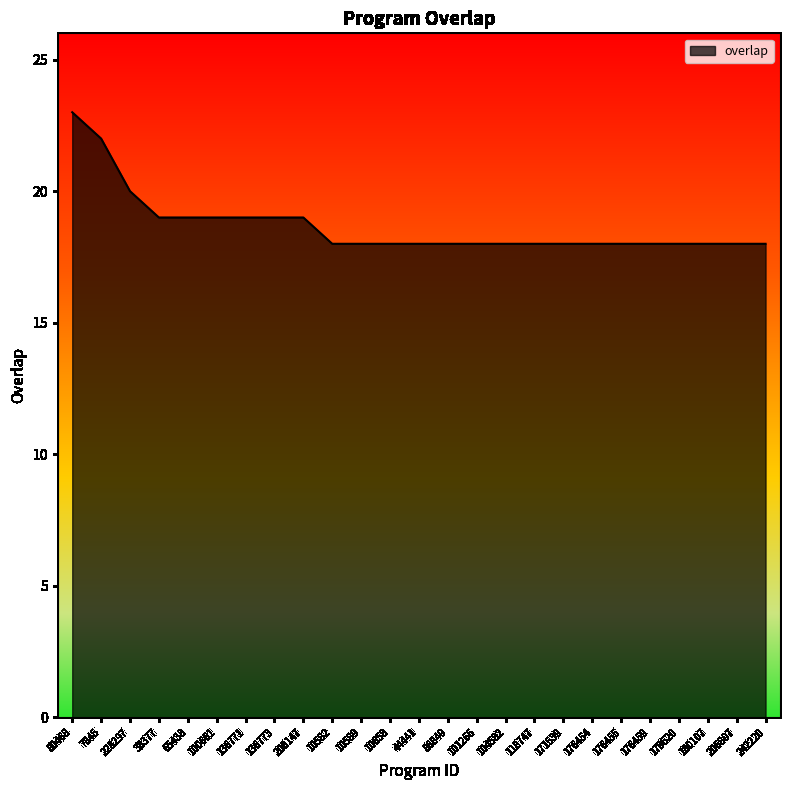

Read the value at 10589.

18